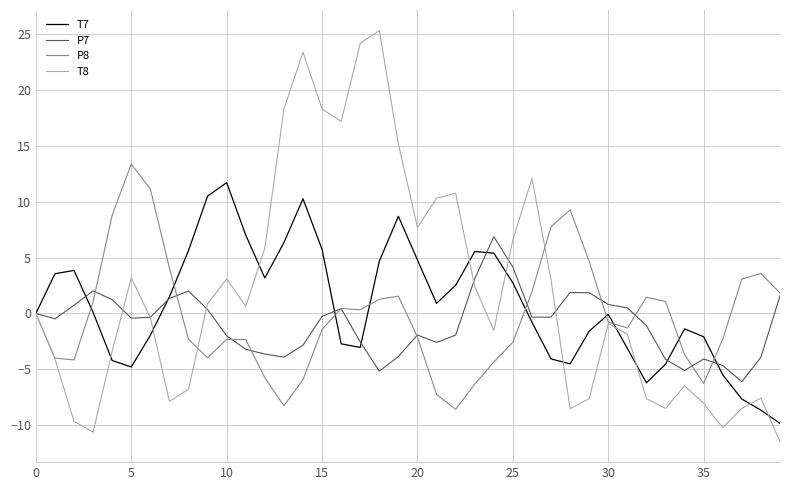

List the series in order of their peak value, highest first.

T8, P8, T7, P7